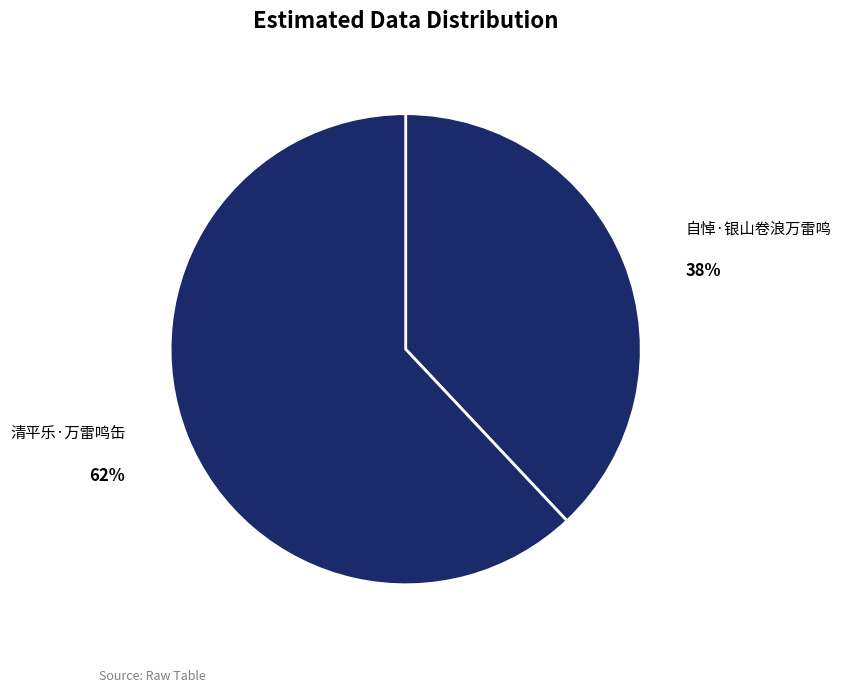

To the nearest percent, what is the difference between the 自悼·银山卷浪万雷鸣 and 清平乐·万雷鸣缶 slice percentages?

24%